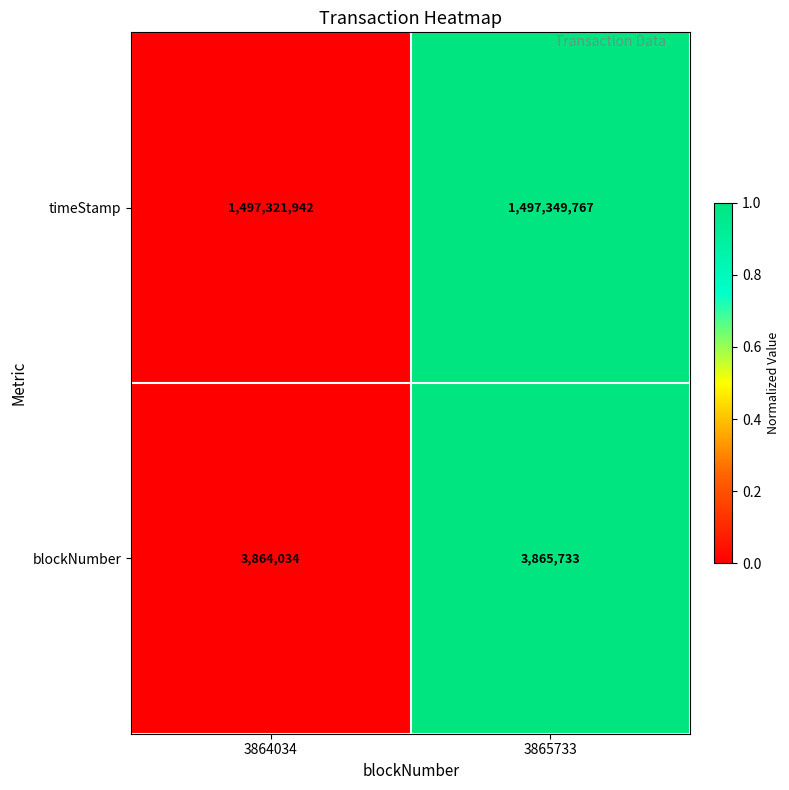

Rank the series at 3864034 from highest to lowest value.

timeStamp, blockNumber